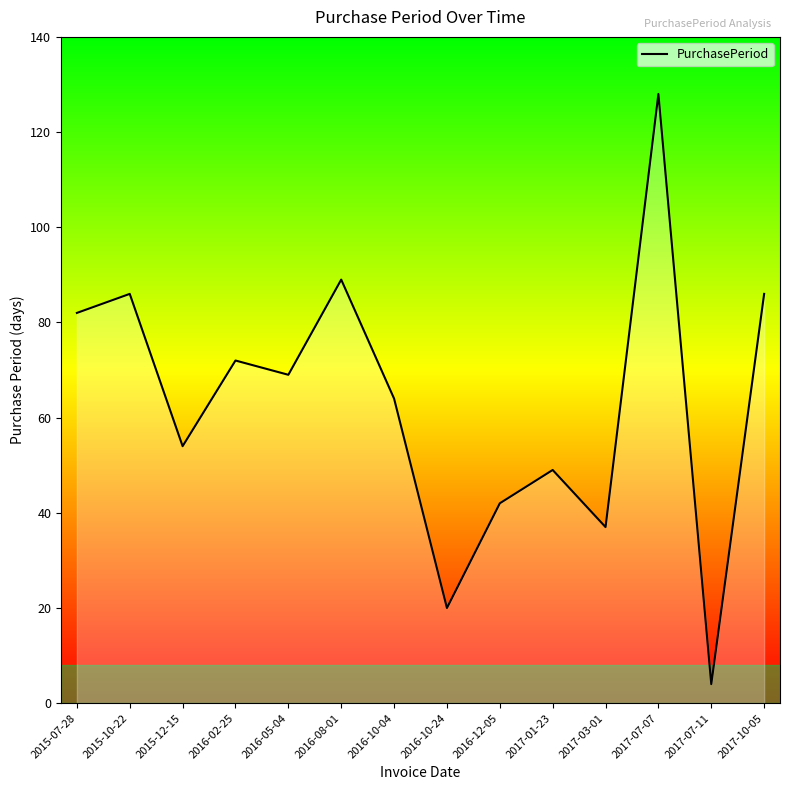

Reading right to left, extract all data points from this chart.

2017-10-05=86	2017-07-11=4	2017-07-07=128	2017-03-01=37	2017-01-23=49	2016-12-05=42	2016-10-24=20	2016-10-04=64	2016-08-01=89	2016-05-04=69	2016-02-25=72	2015-12-15=54	2015-10-22=86	2015-07-28=82